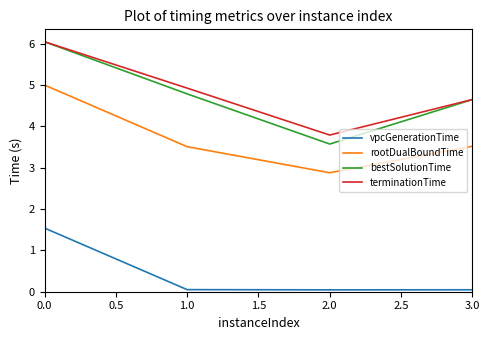

Which series has the largest range (max minus min)?

bestSolutionTime